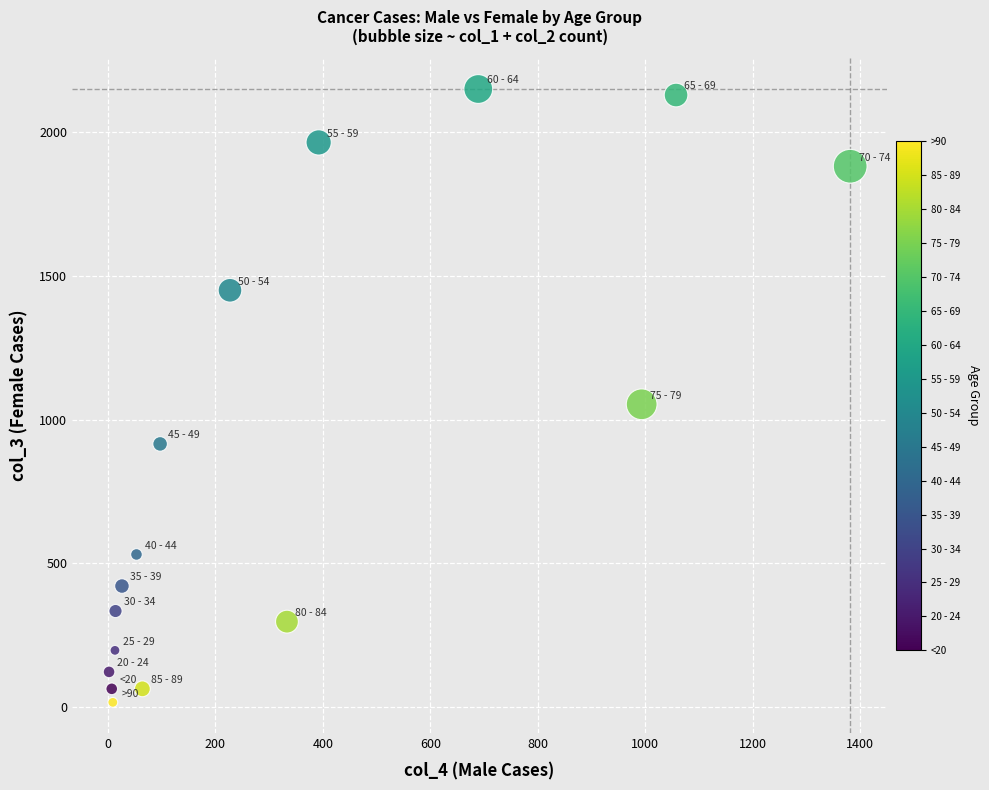

What Y value in the scatter plot is closest to 1083?

1053